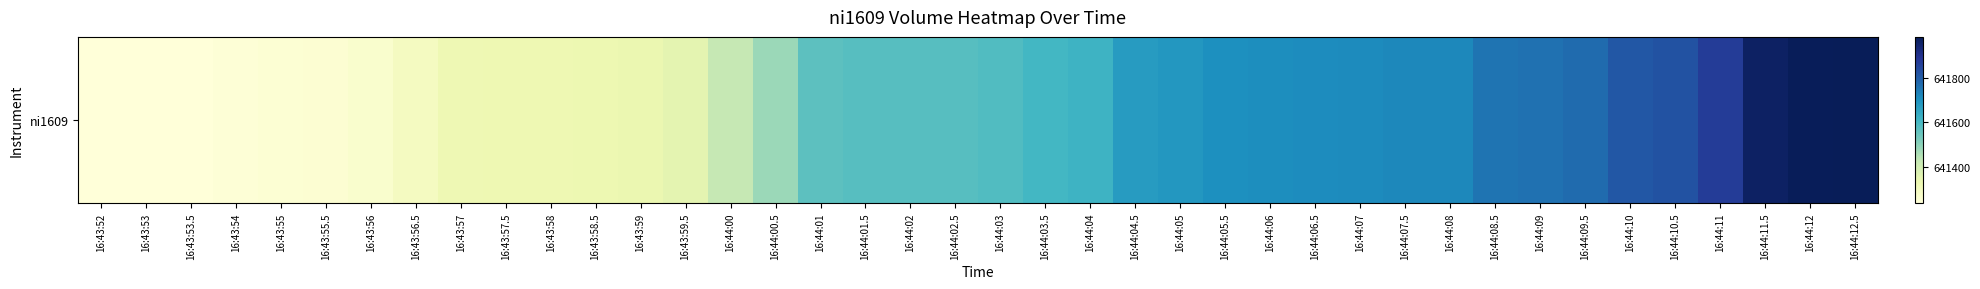

The value at 16:43:54 is 283849. True or false?

False